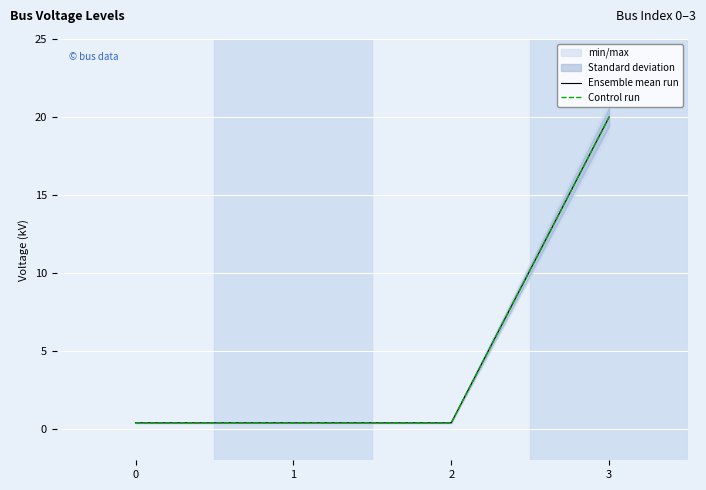

True or false: Ensemble mean run and Control run cross at least once.

False